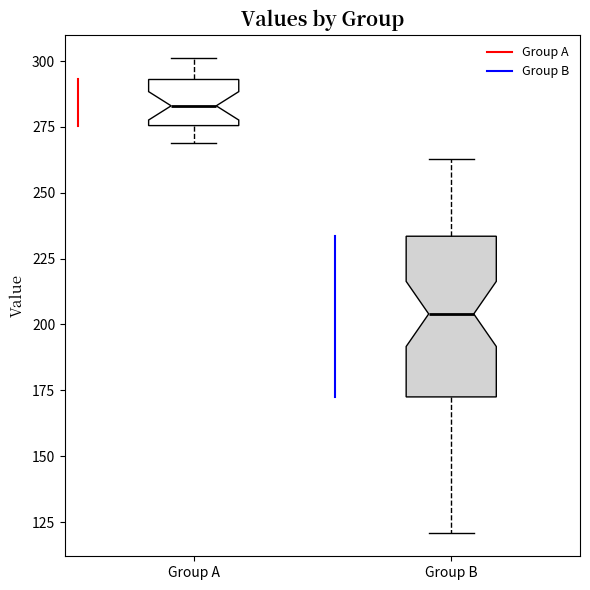

Where does the lower whisker of the box for Group A end on the y-axis? The values are not printed on the chart, so give them approximately, as read against the axis.

270